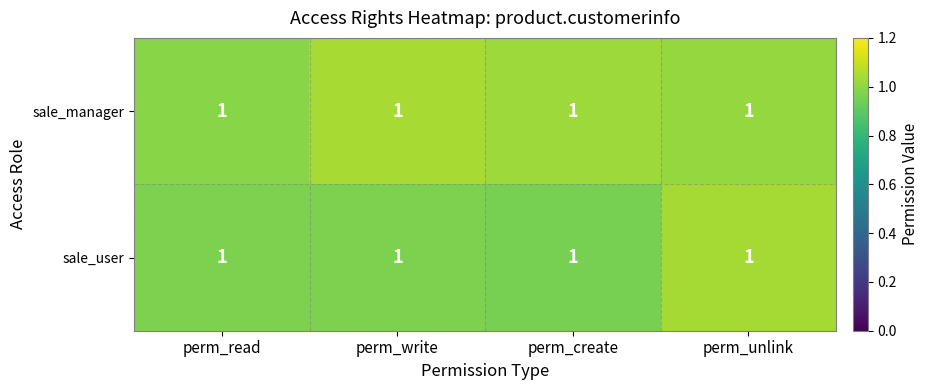

Reading left to right, transcribe all the data shown in this chart.

sale_manager: perm_read=1.0	perm_write=1.0	perm_create=1.0	perm_unlink=1.0
sale_user: perm_read=1.0	perm_write=1.0	perm_create=1.0	perm_unlink=1.0